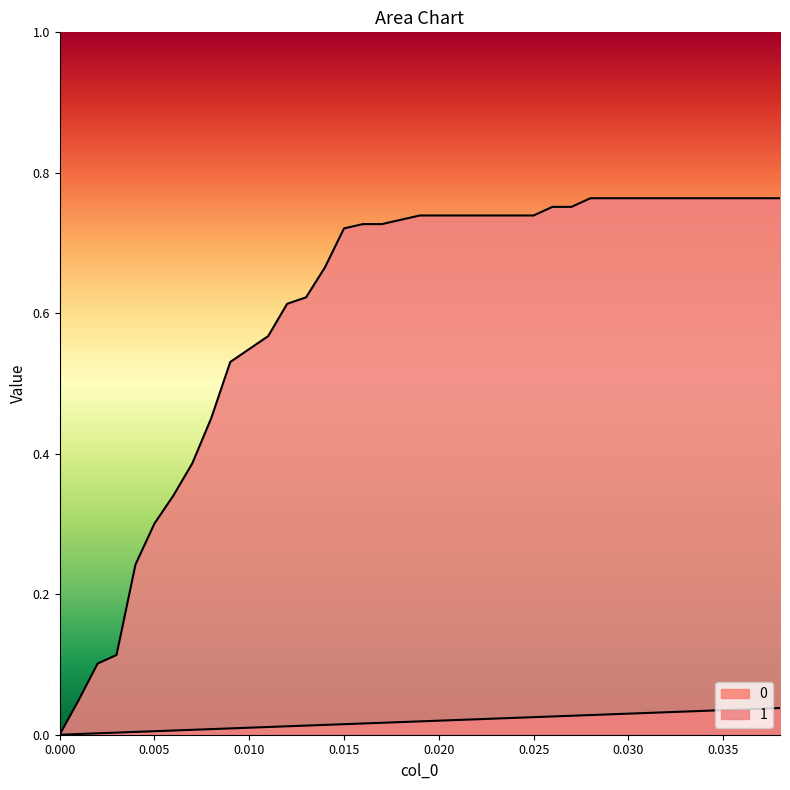

List the labels in order of 1 value, smallest first.

0.0, 0.001, 0.002, 0.003, 0.004, 0.005, 0.006, 0.007, 0.008, 0.009, 0.01, 0.011, 0.012, 0.013, 0.014, 0.015, 0.016, 0.017, 0.018, 0.019, 0.02, 0.021, 0.022, 0.023, 0.024, 0.025, 0.026, 0.027, 0.028, 0.029, 0.03, 0.031, 0.032, 0.033, 0.034, 0.035, 0.036, 0.037, 0.038